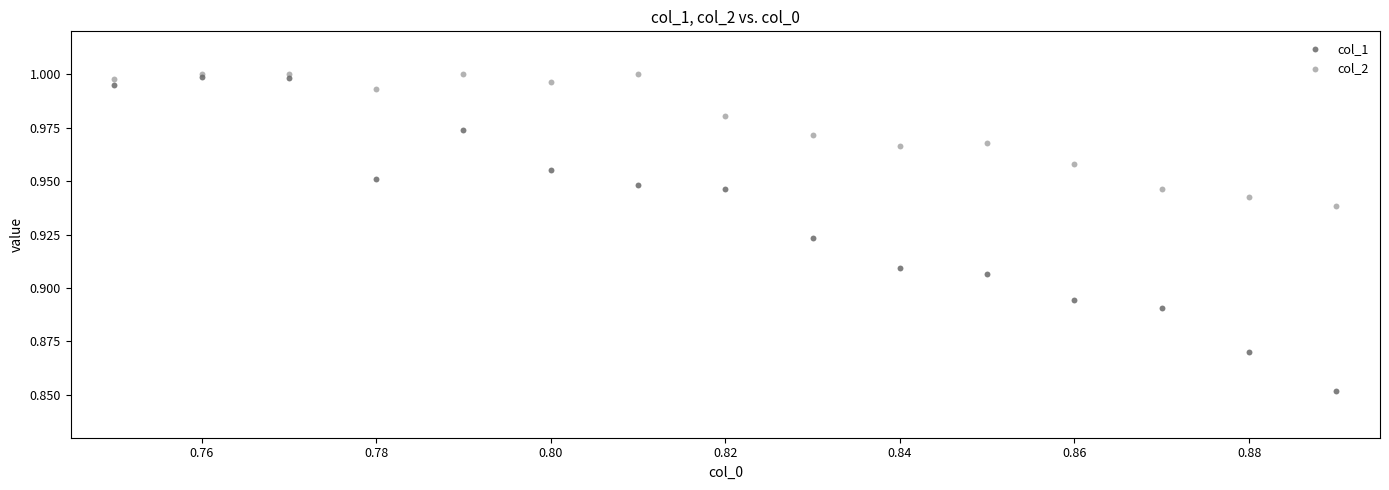

What are all the series names shown in the legend?

col_1, col_2